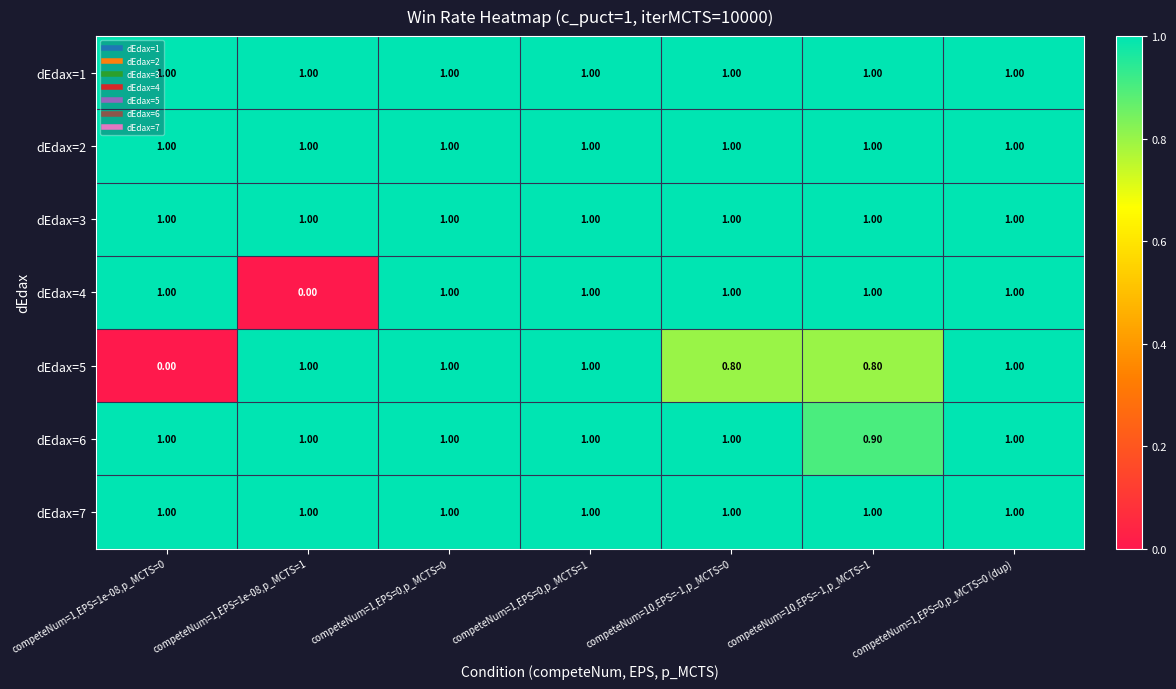

Which series changed the most between competeNum=1,EPS=1e-08,p_MCTS=0 and competeNum=10,EPS=-1,p_MCTS=0?

dEdax=5